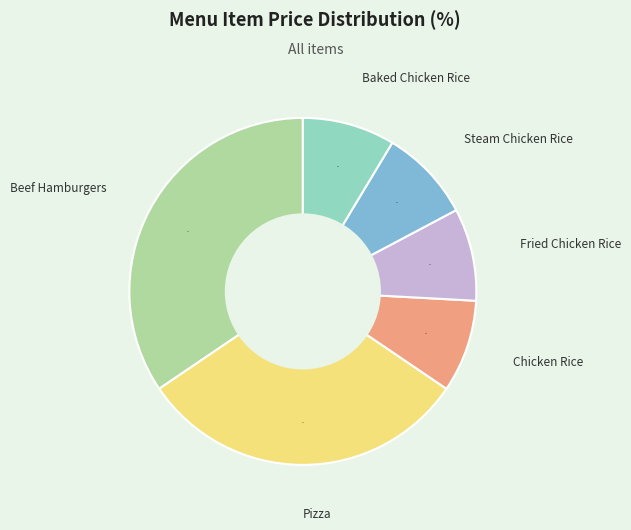

What is the largest slice in the pie chart?

Beef Hamburgers